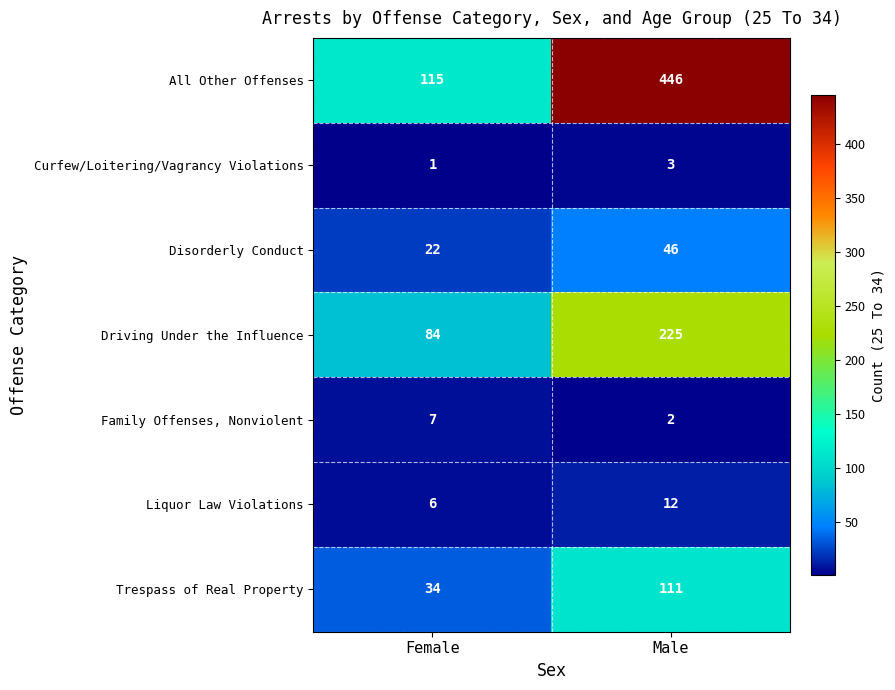

What is the spread (max minus min) of values at Male?

444